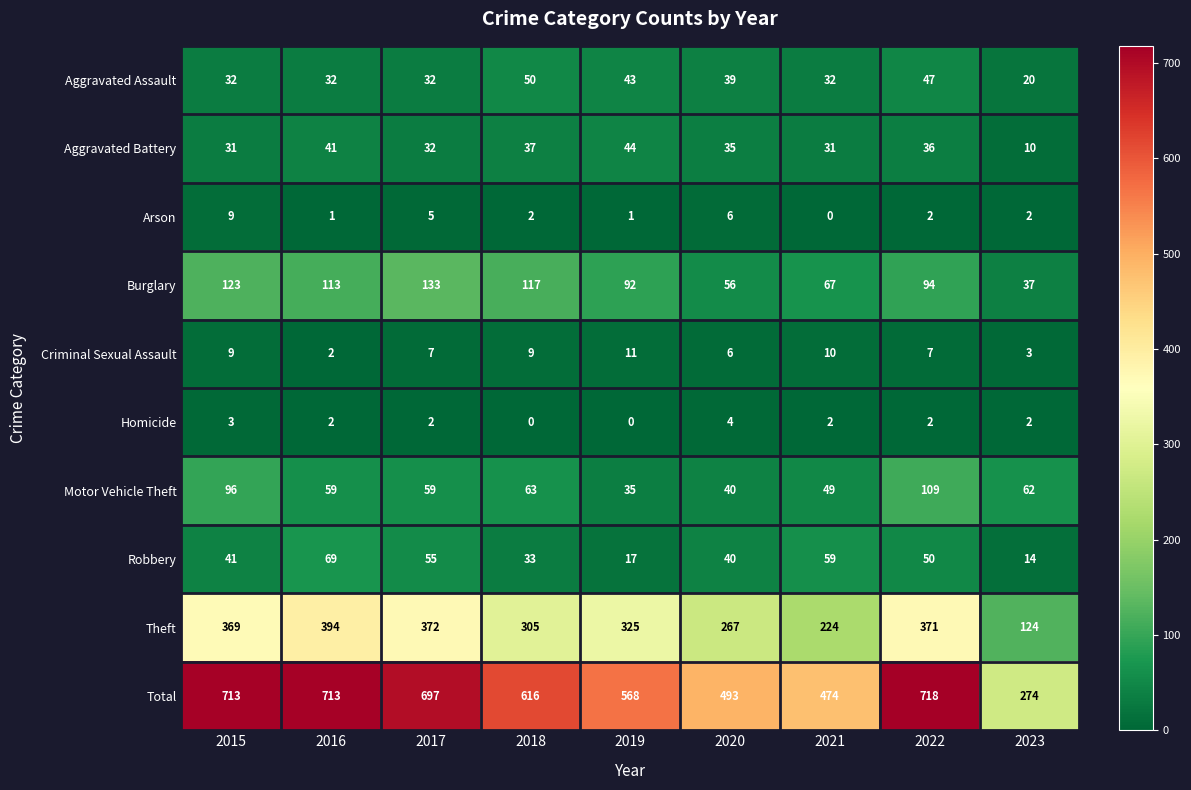

At which label does Criminal Sexual Assault reach its peak?

2019